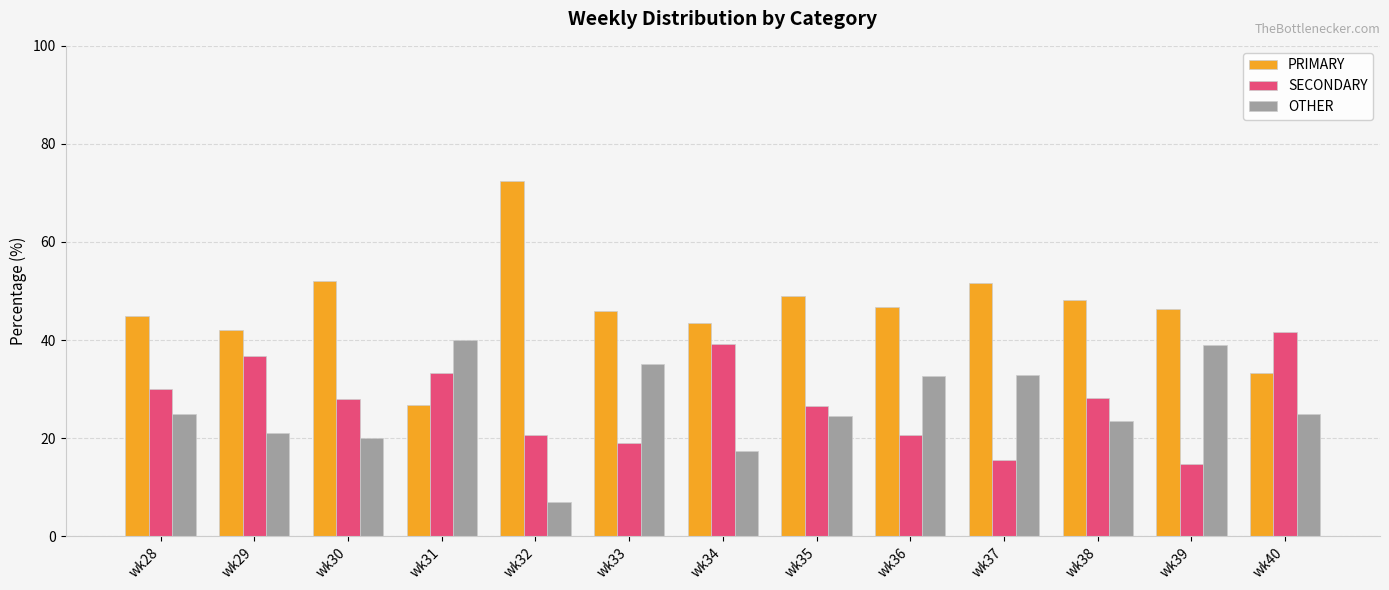

Is it true that OTHER equals 15.0 at wk40?

False